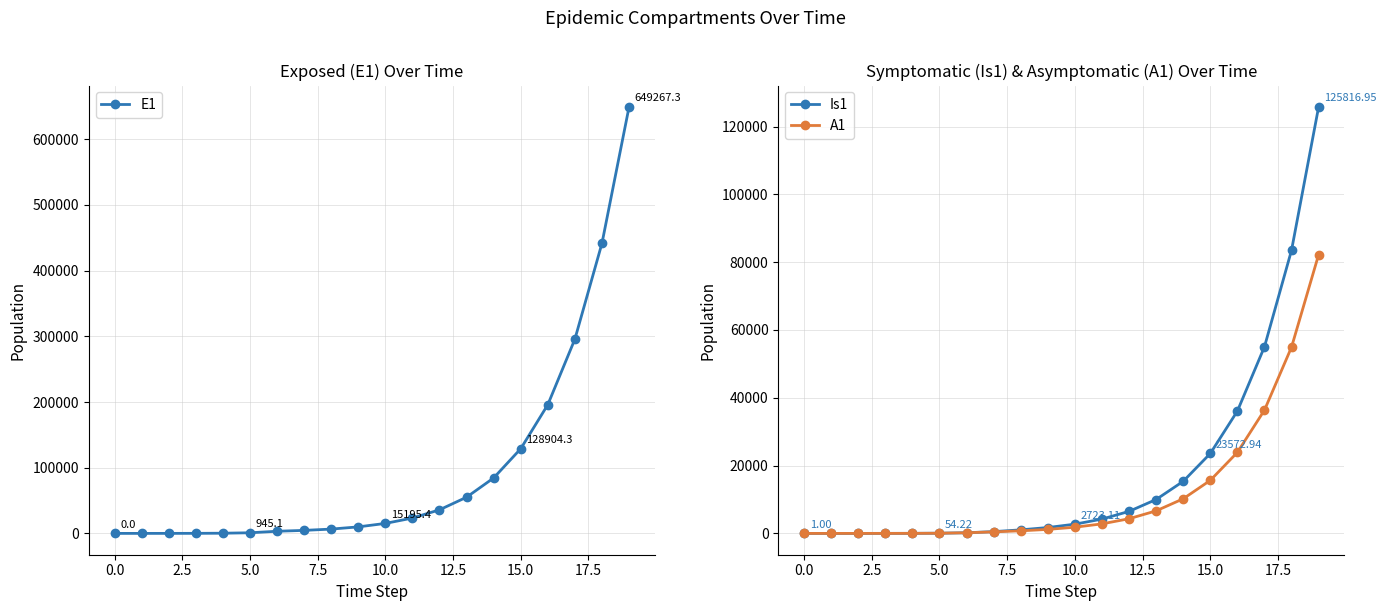

What is the difference between the highest and lowest values at 12?

31566.1